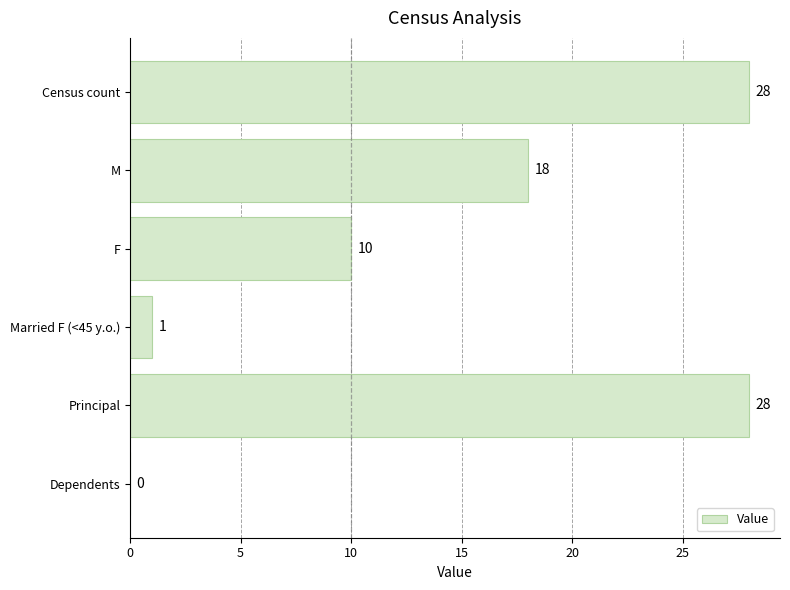

How many categories are shown in the chart?

6